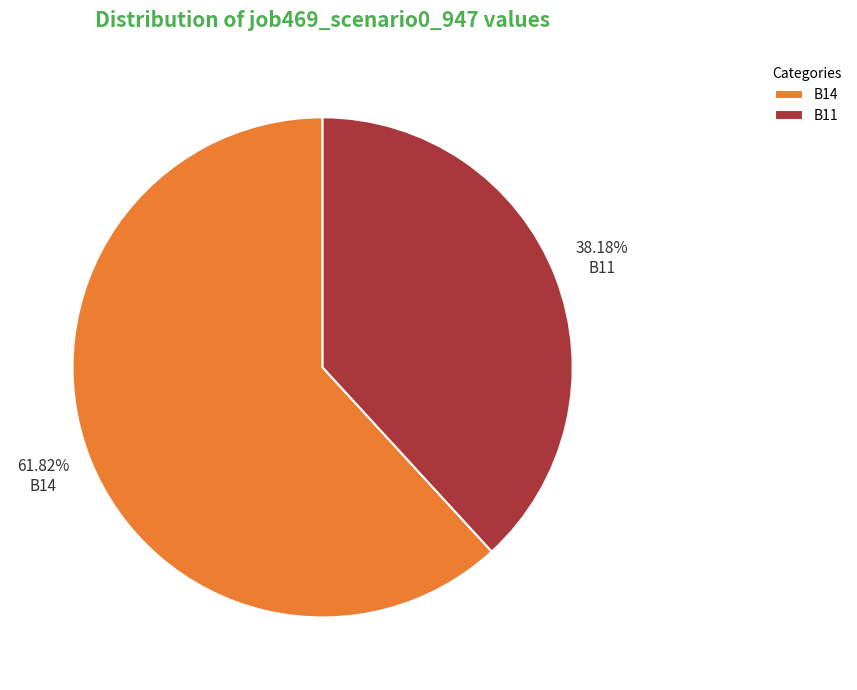

Which has a higher value, B11 or B14?

B14